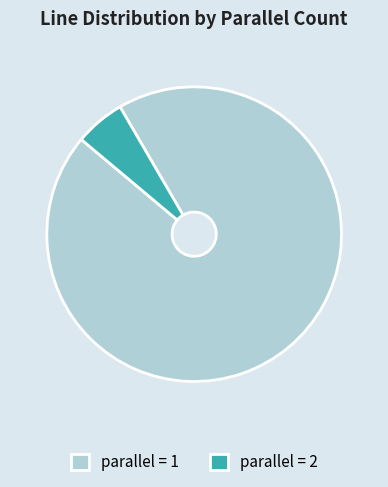

The parallel = 1 slice represents 86% of the pie. True or false?

False